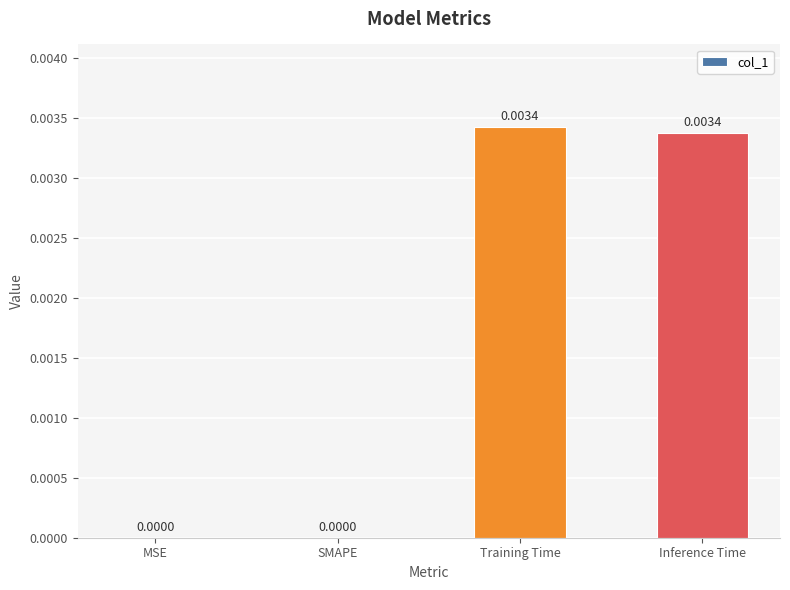

Which has a higher value, MSE or Inference Time?

Inference Time